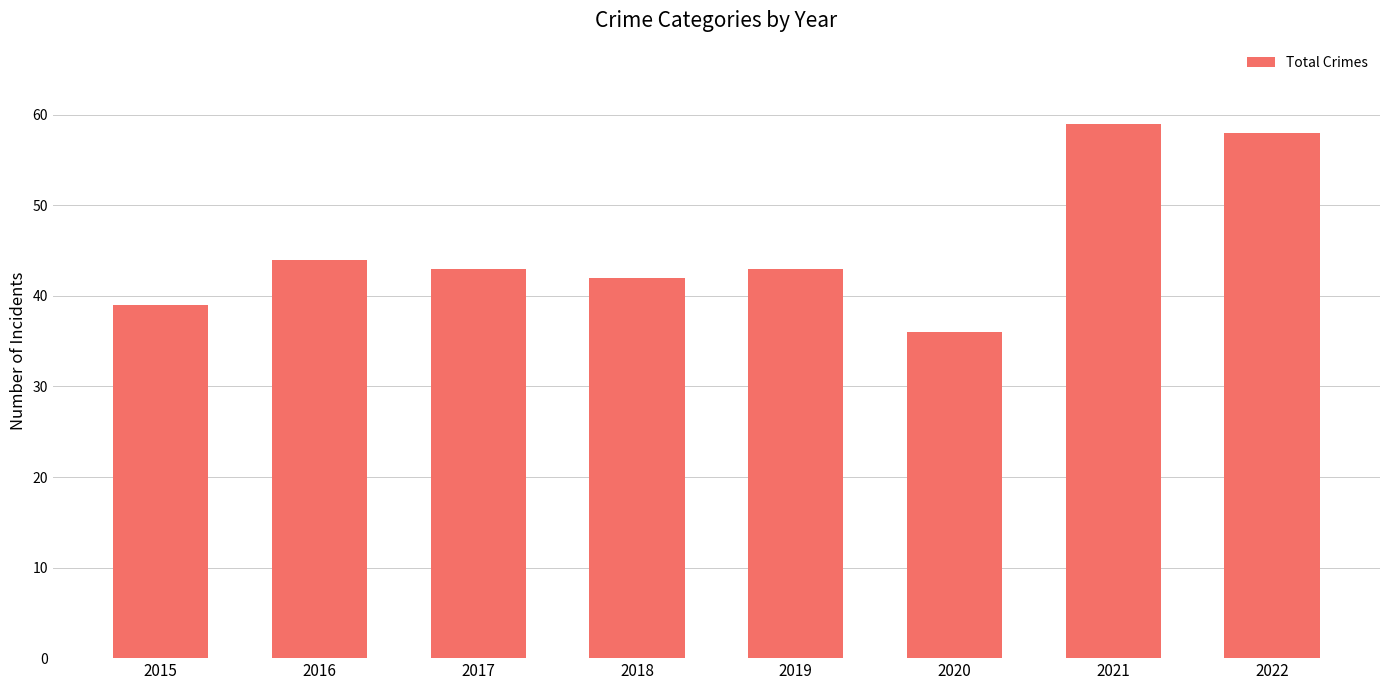

How many series are shown in this chart?

1